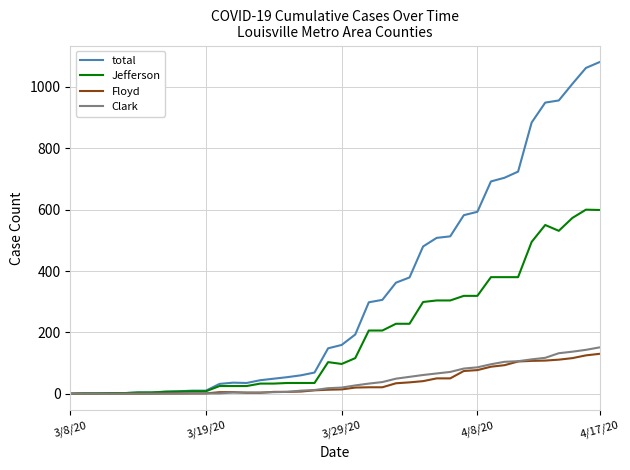

What is the maximum value for Jefferson?

600